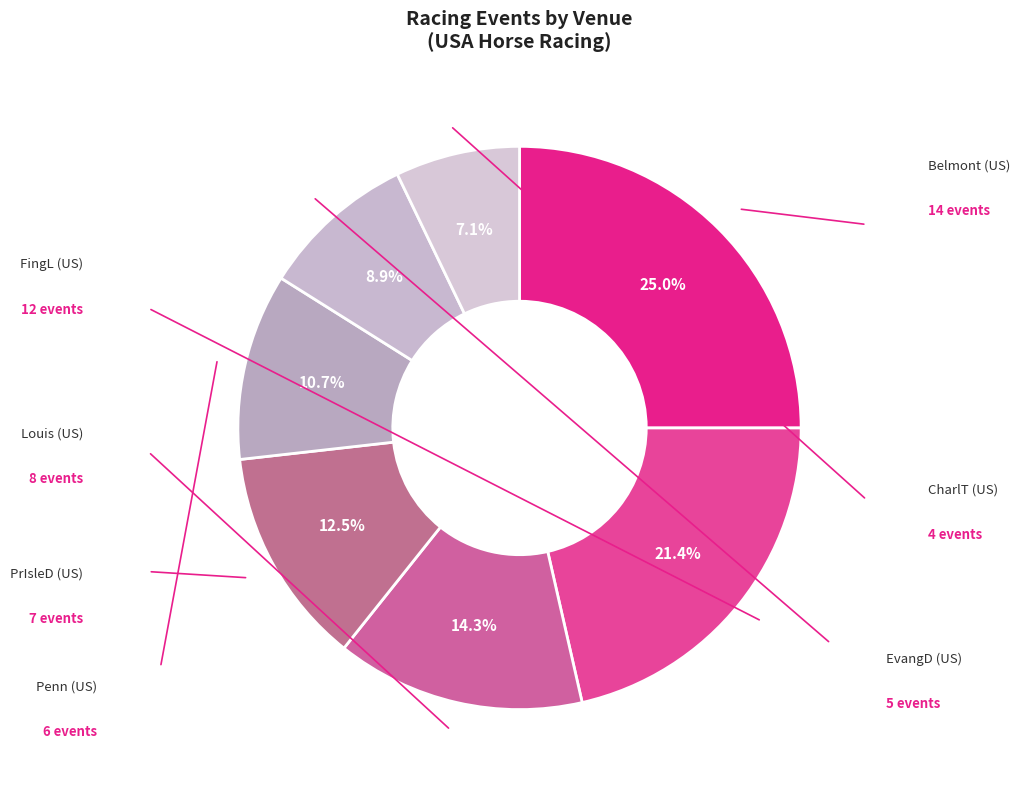

How many segments does this pie chart have?

7